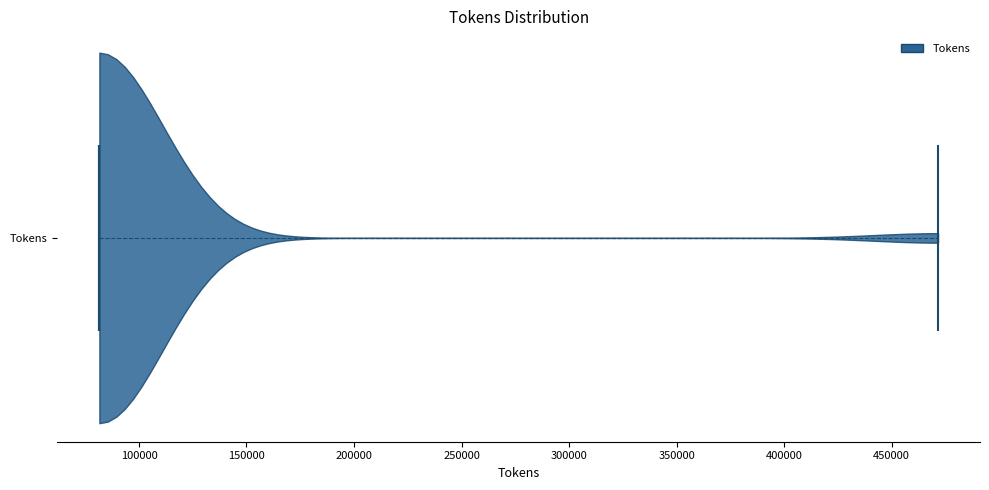

Where does the median line of the violin for Tokens sit on the x-axis? The values are not printed on the chart, so give them approximately, as read against the axis.

80000